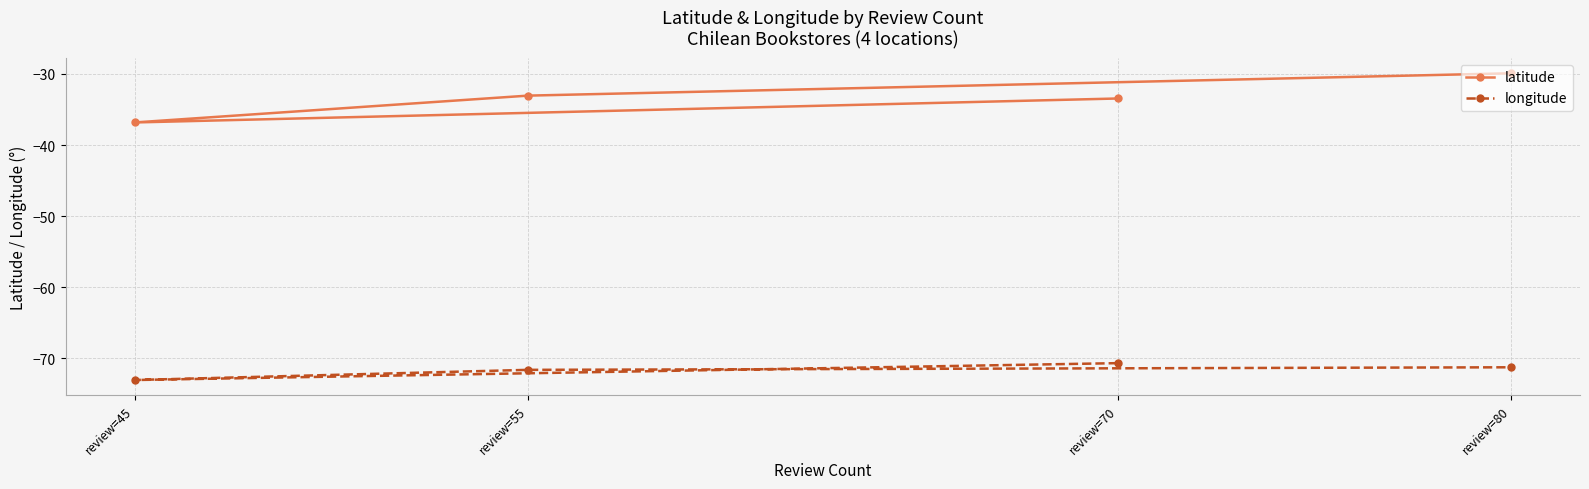

What are all the series names shown in the legend?

latitude, longitude